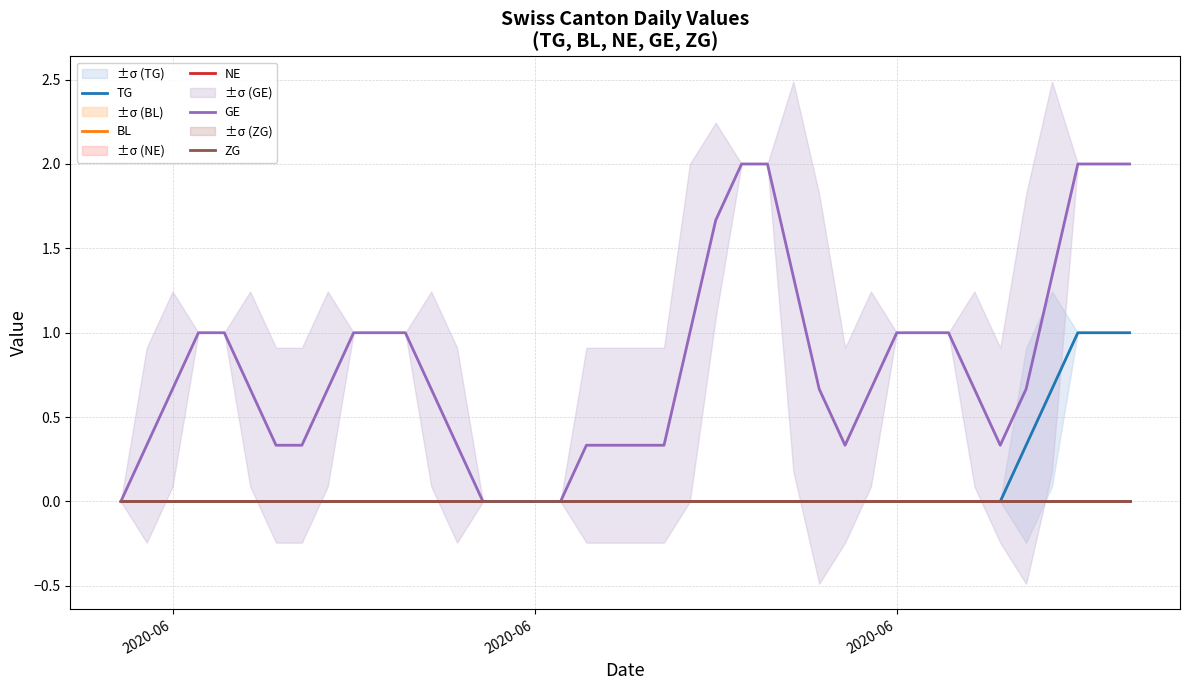

Is the value of ZG at 10 greater than the value of BL at 29?

No